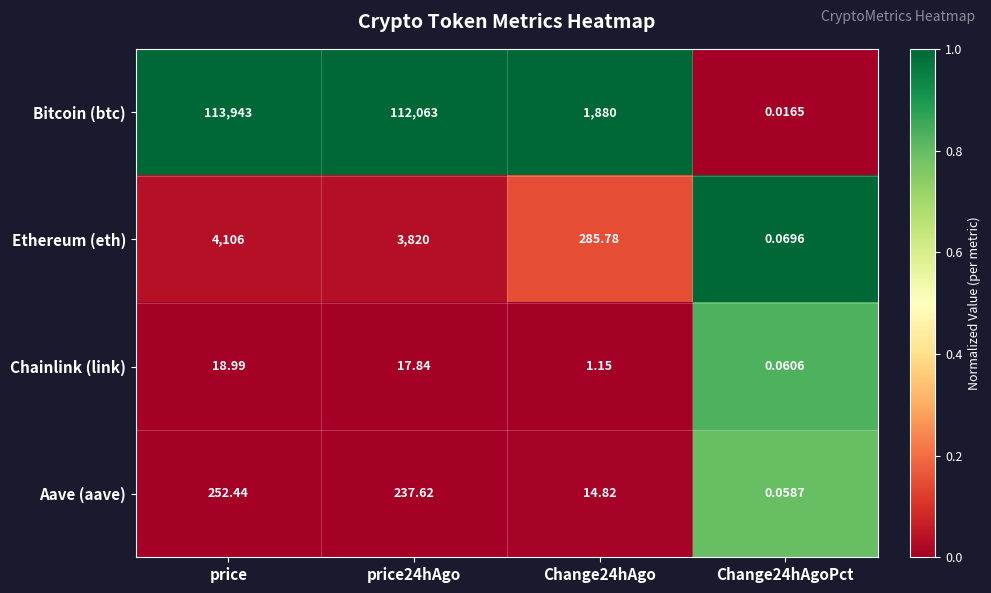

Which series has the largest total across all categories?

Bitcoin (btc)